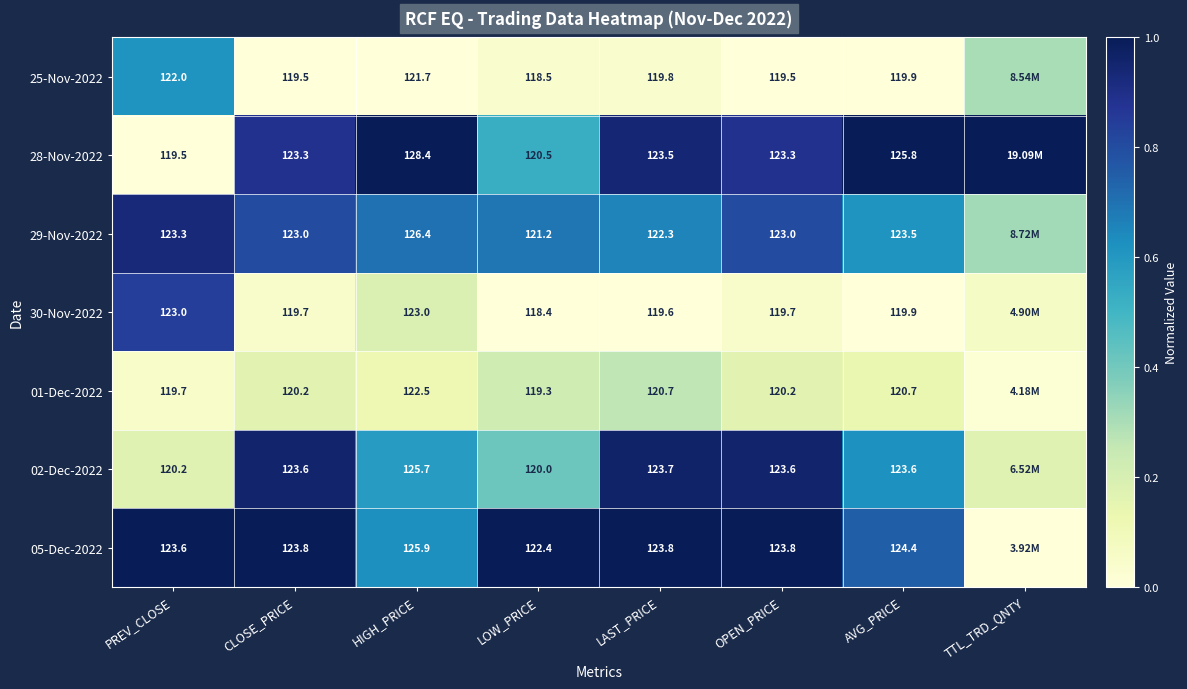

Is the value of 30-Nov-2022 at LOW_PRICE greater than the value of 28-Nov-2022 at LAST_PRICE?

No